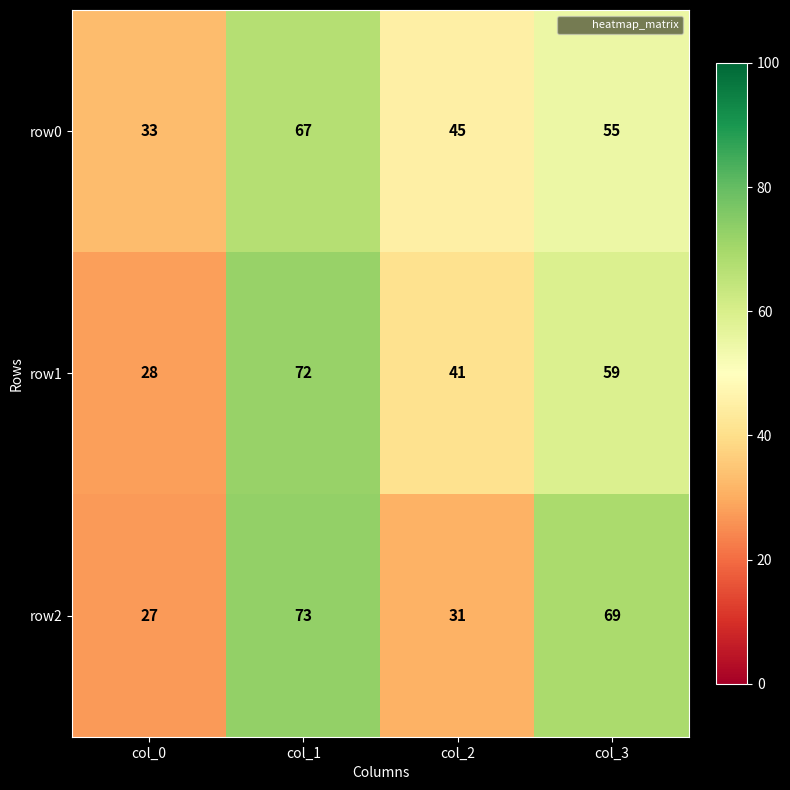

Which series changed the most between col_0 and col_1?

row2